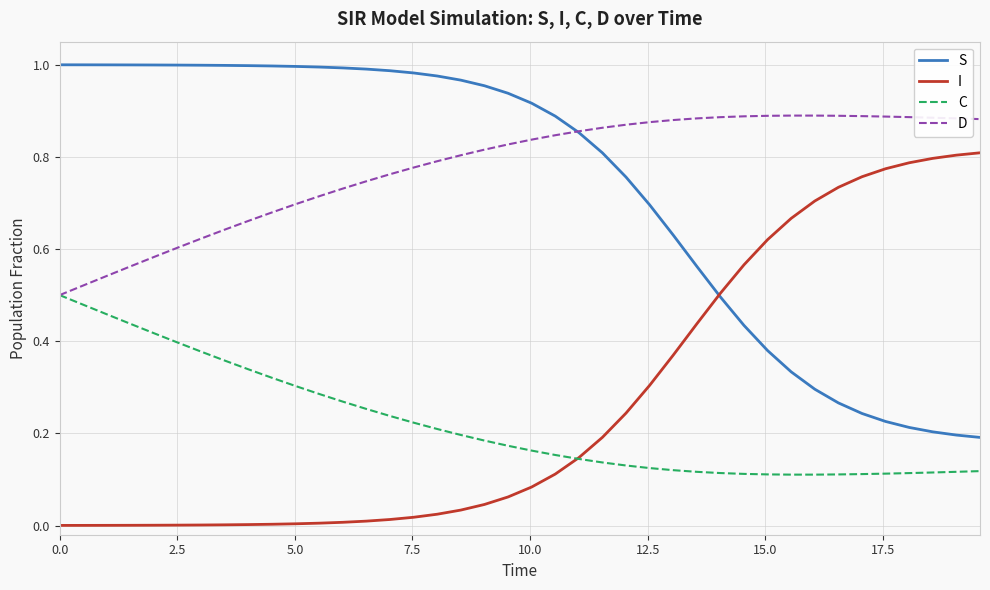

What is the sum of all C values?

8.9